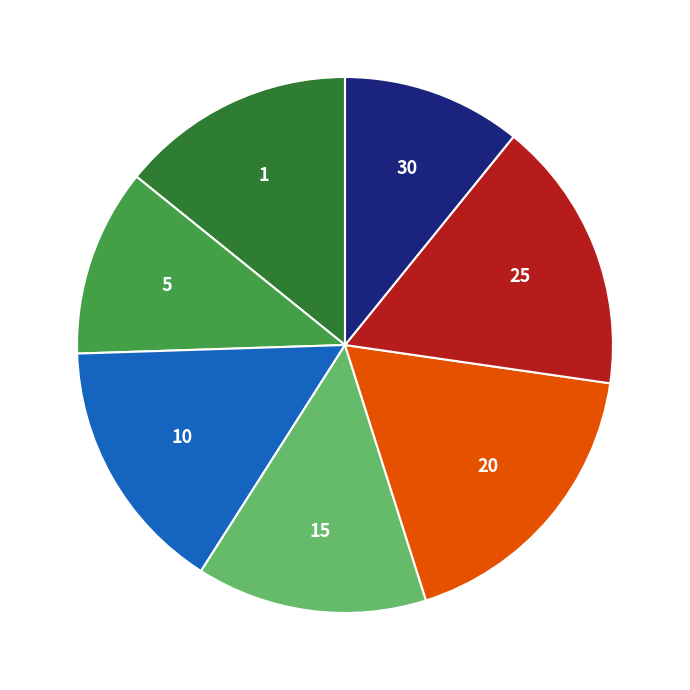

Does any single category account for the majority?

No